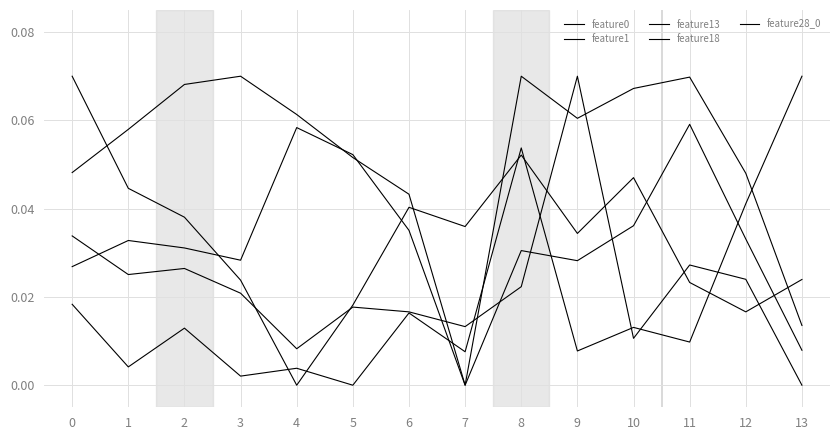

Does the chart have visible grid lines?

Yes